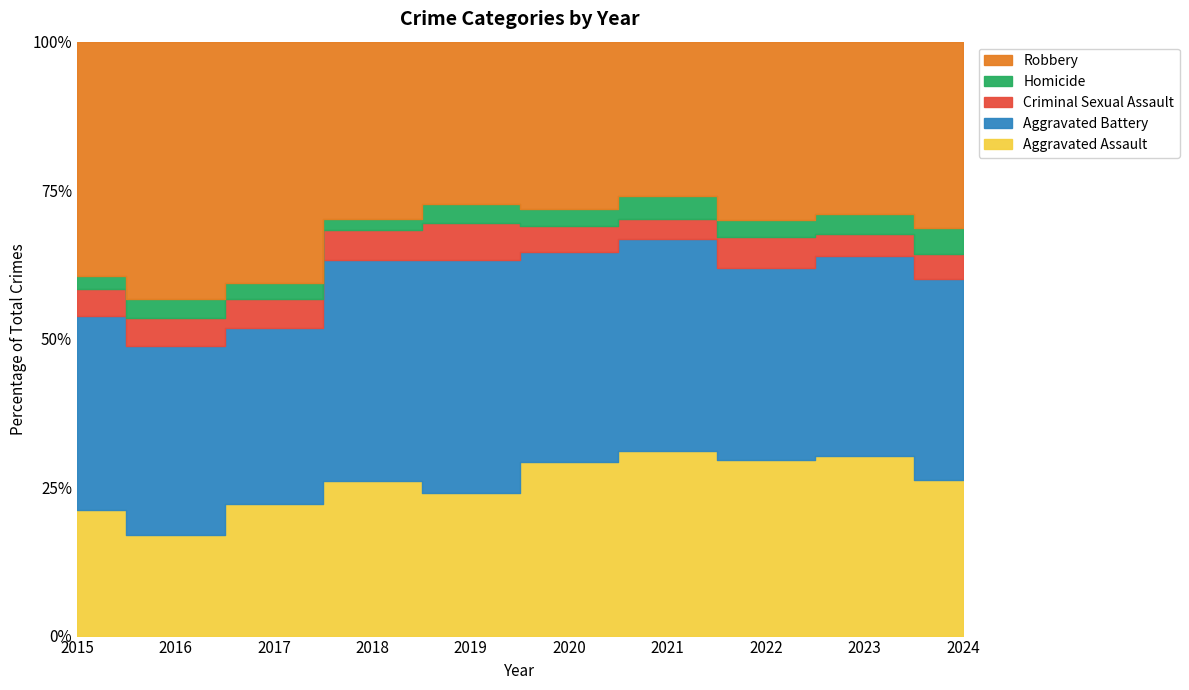

Rank the series at 2022 from highest to lowest value.

Aggravated Battery, Robbery, Aggravated Assault, Criminal Sexual Assault, Homicide